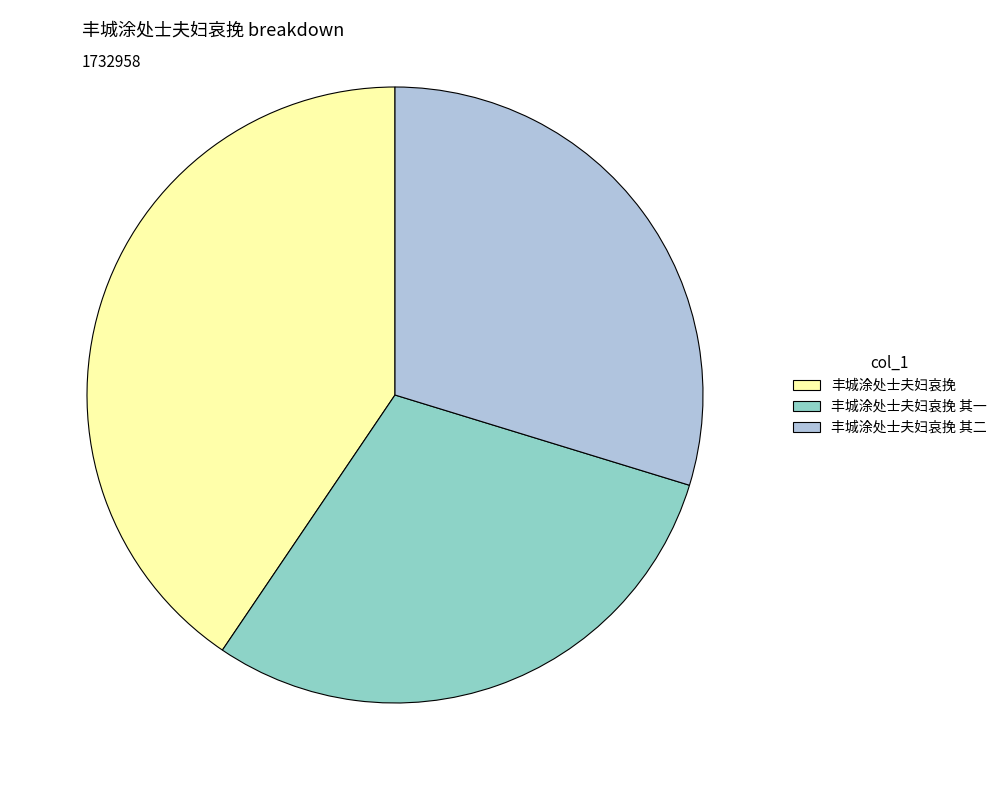

How many slices are in this pie chart?

3